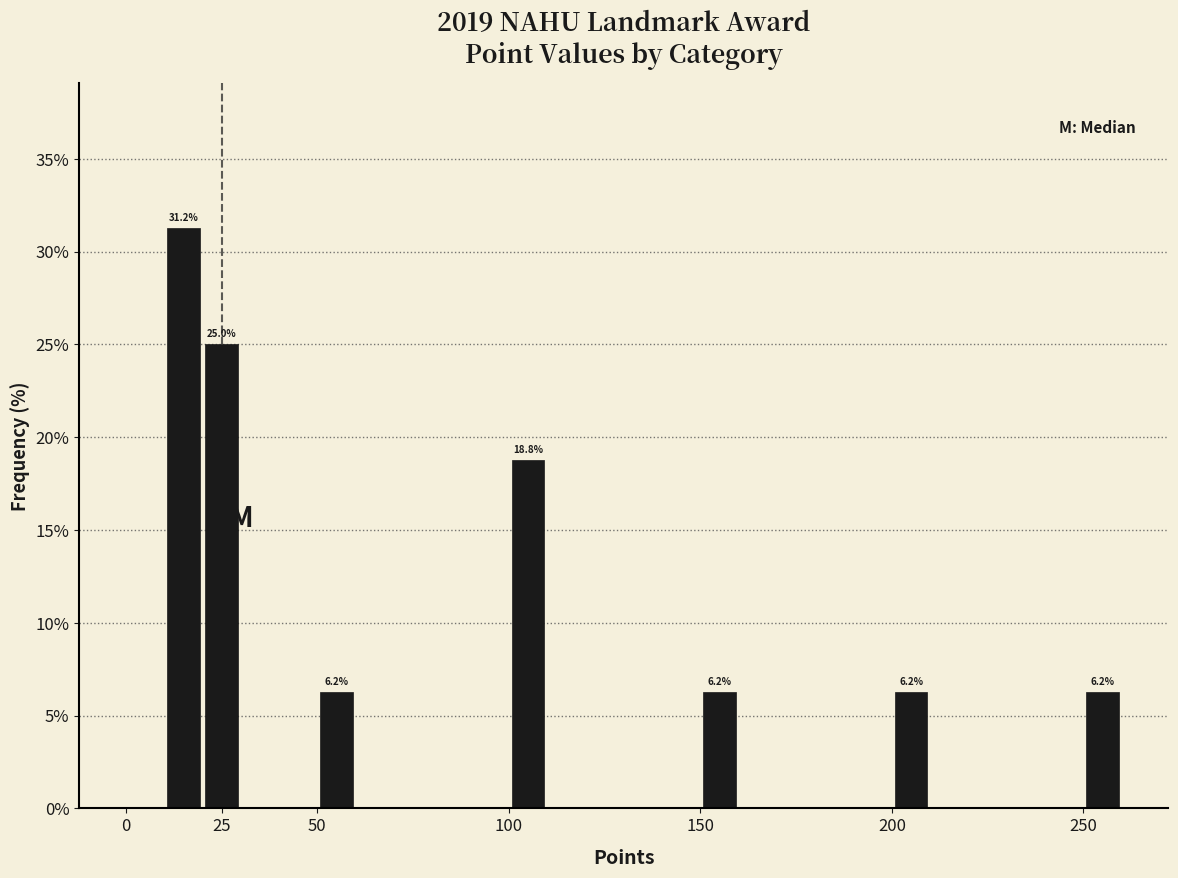

Around what value on the x-axis is the tallest bar? Give the approximate position of its centre, as read against the axis.

15